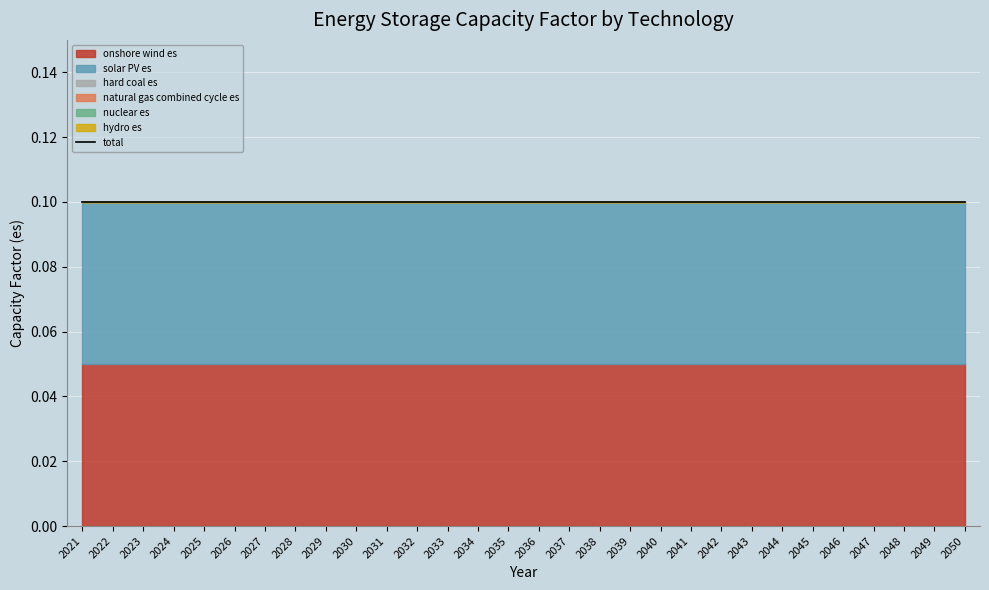

Is the value of nuclear es at 2043 greater than the value of hydro es at 2045?

No